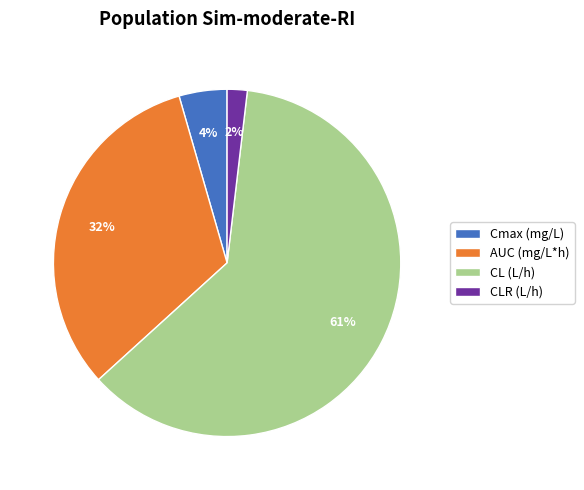

Which slice is the largest?

CL (L/h)